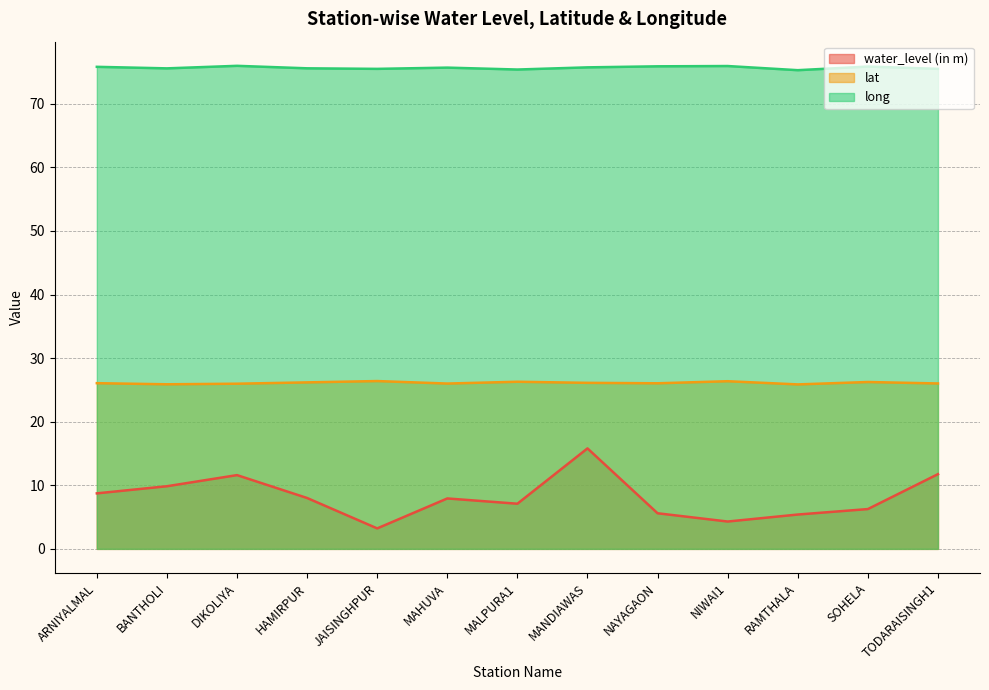

True or false: lat and long intersect in this chart.

False